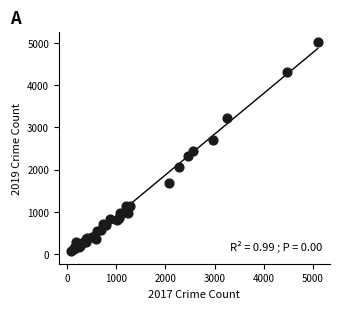

What Y value in the scatter plot is closest to 2542?

2441